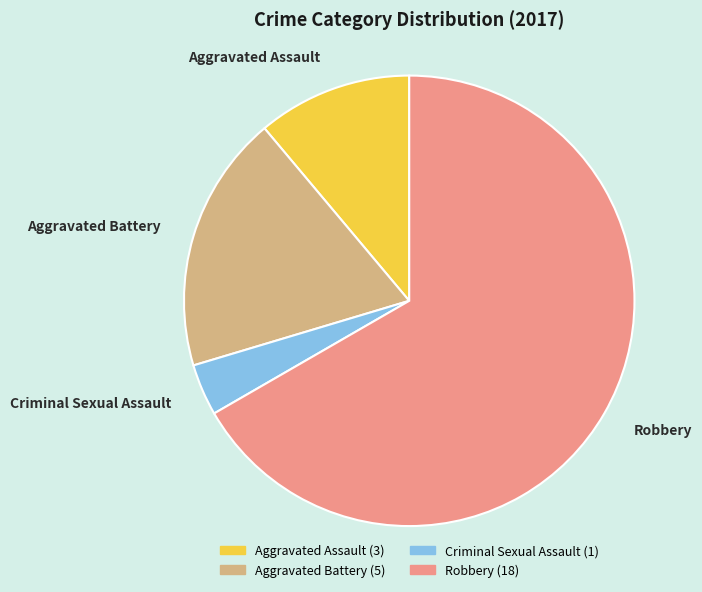

Combined, do Aggravated Battery (5) and Criminal Sexual Assault (1) account for over 50%?

No